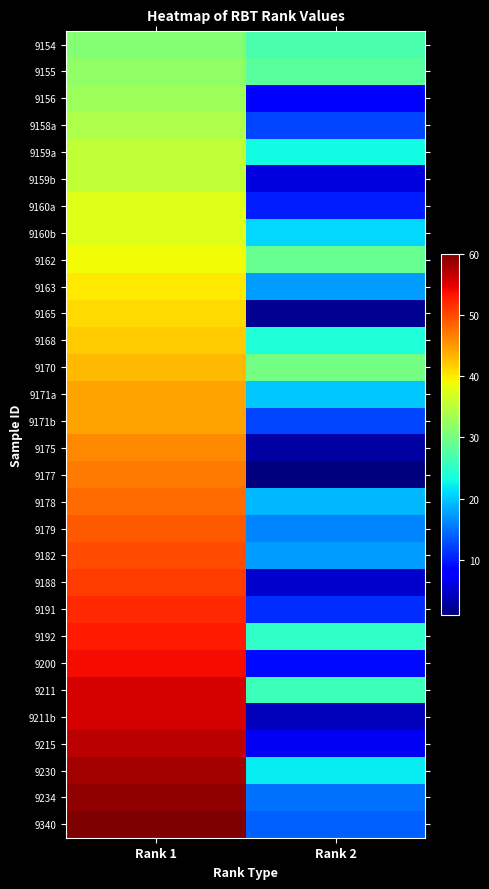

What is the difference between the highest and lowest values at Rank 2?

29.0